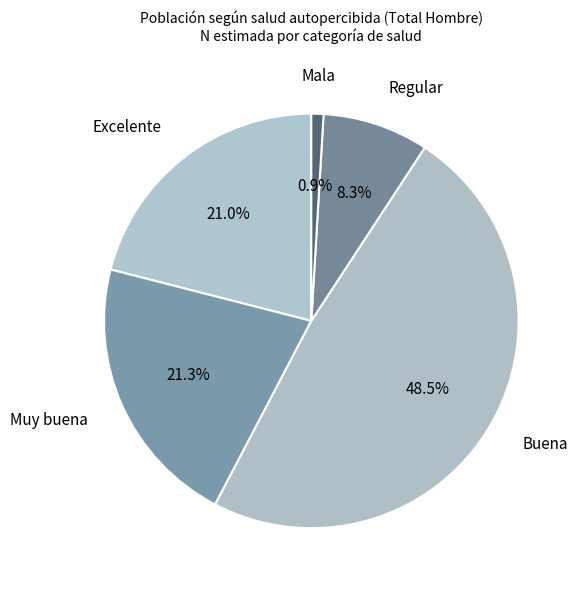

Is the sum of Muy buena and Mala greater than half?

No